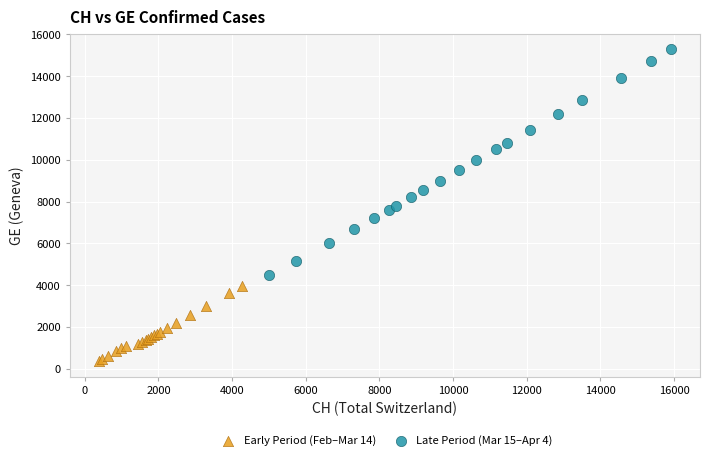

Which series contains the highest Y value?

Late Period (Mar 15–Apr 4)